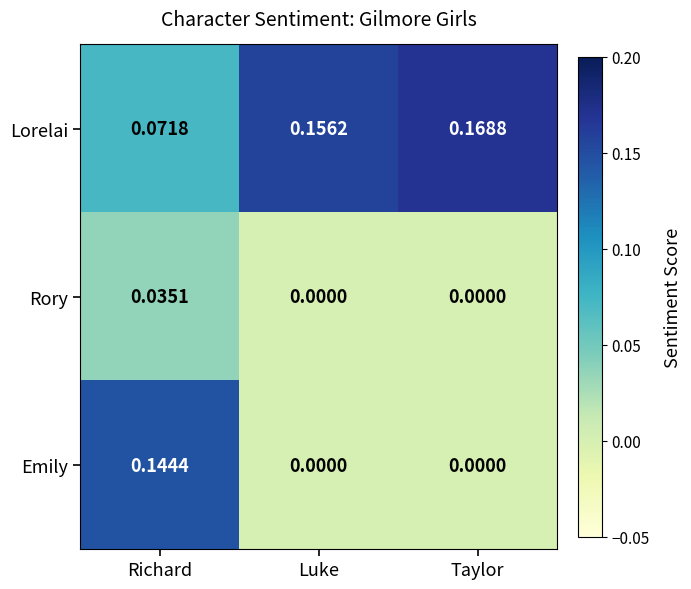

Rank the series by their average value, from lowest to highest.

Rory, Emily, Lorelai